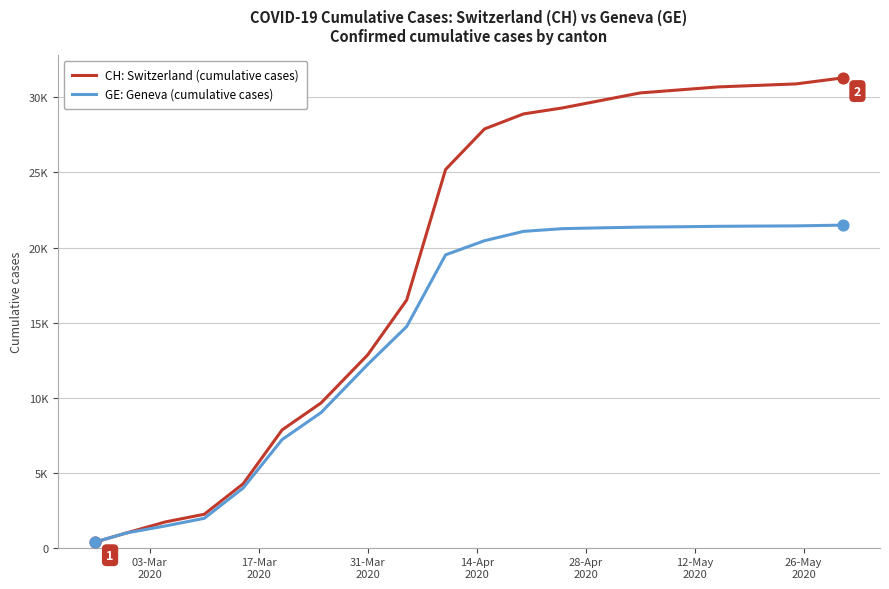

What are all the series names shown in the legend?

CH: Switzerland (cumulative cases), GE: Geneva (cumulative cases)